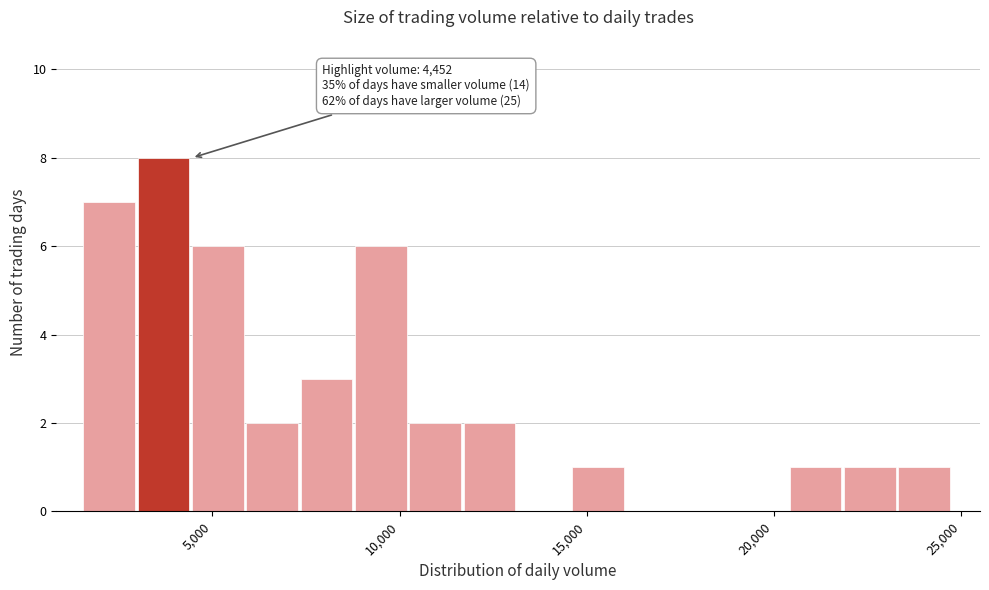

Around what value on the x-axis is the tallest bar? Give the approximate position of its centre, as read against the axis.

3500